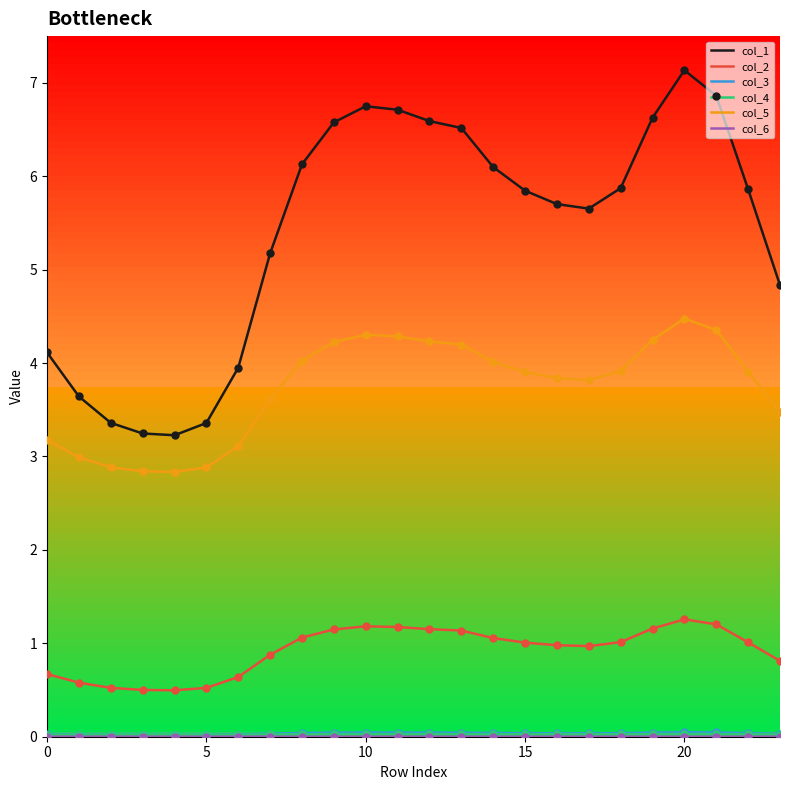

Which series has the largest total across all categories?

col_1